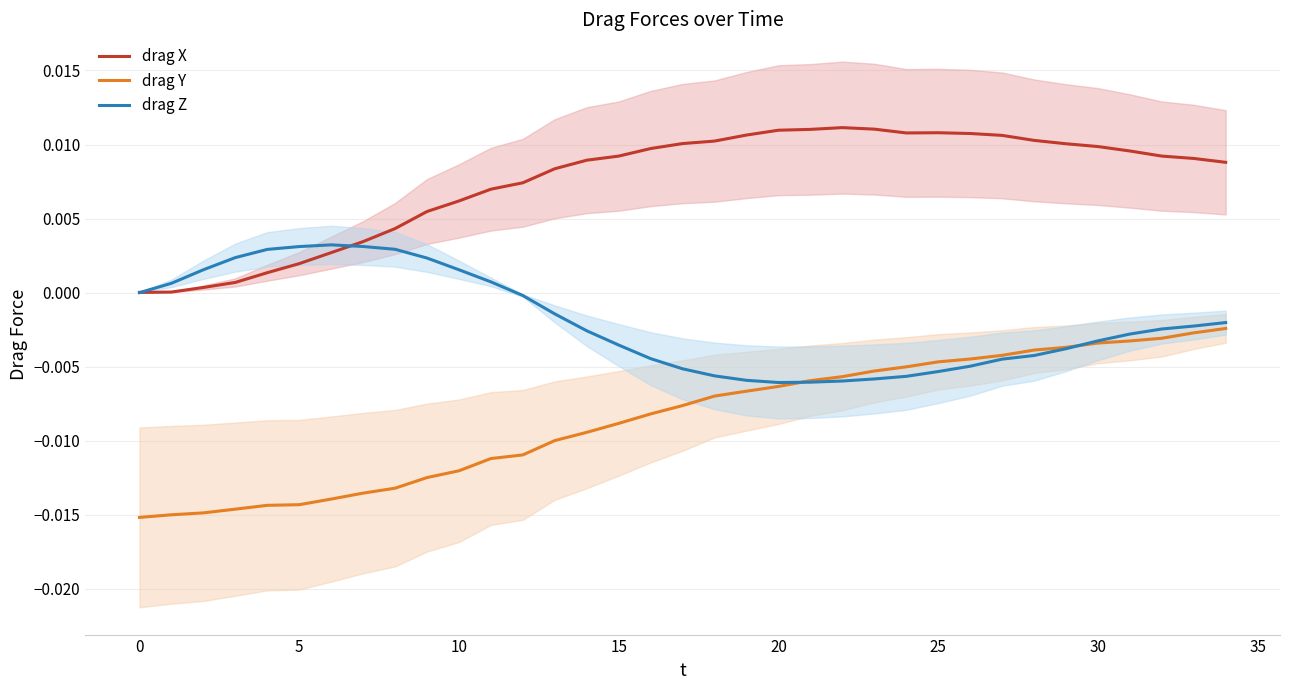

True or false: drag Y and drag X cross at least once.

False